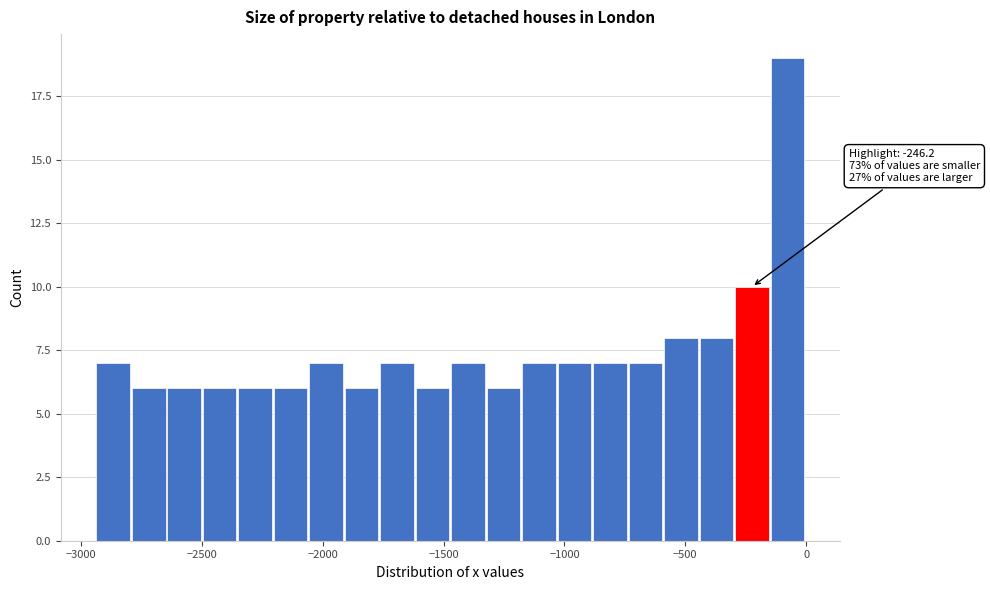

Read against the x-axis, roughly where is the centre of the tallest bar?

-100